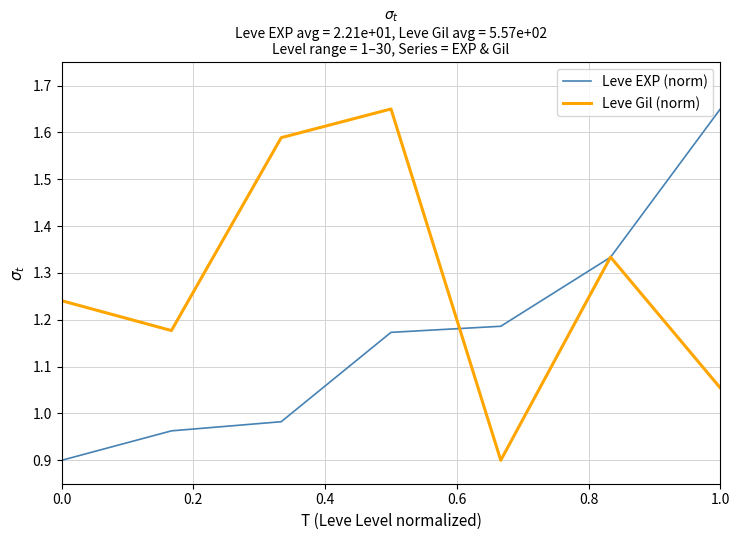

Which series has the largest total across all categories?

Leve Gil (norm)